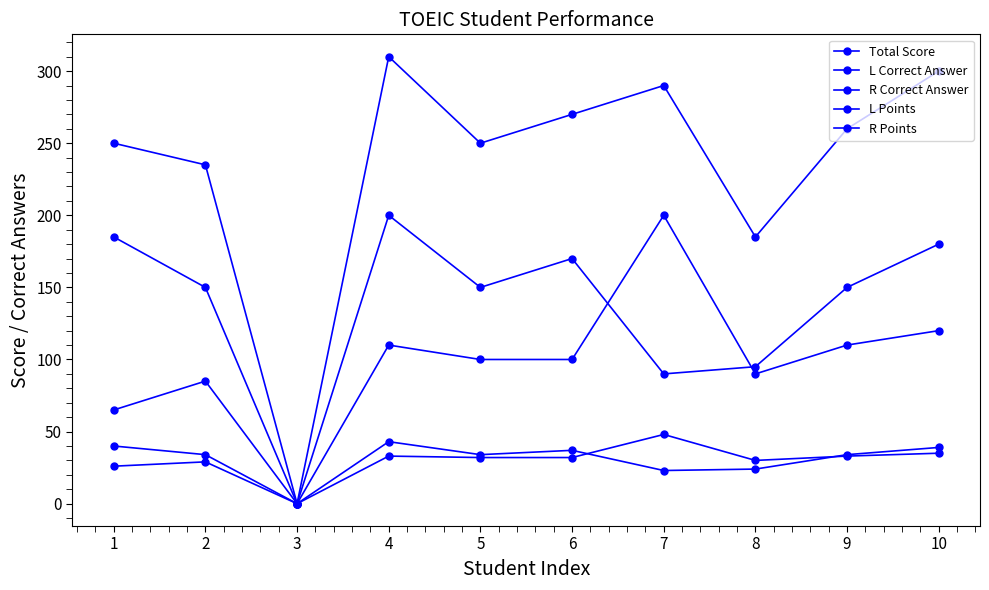

How many categories are shown in the chart?

10